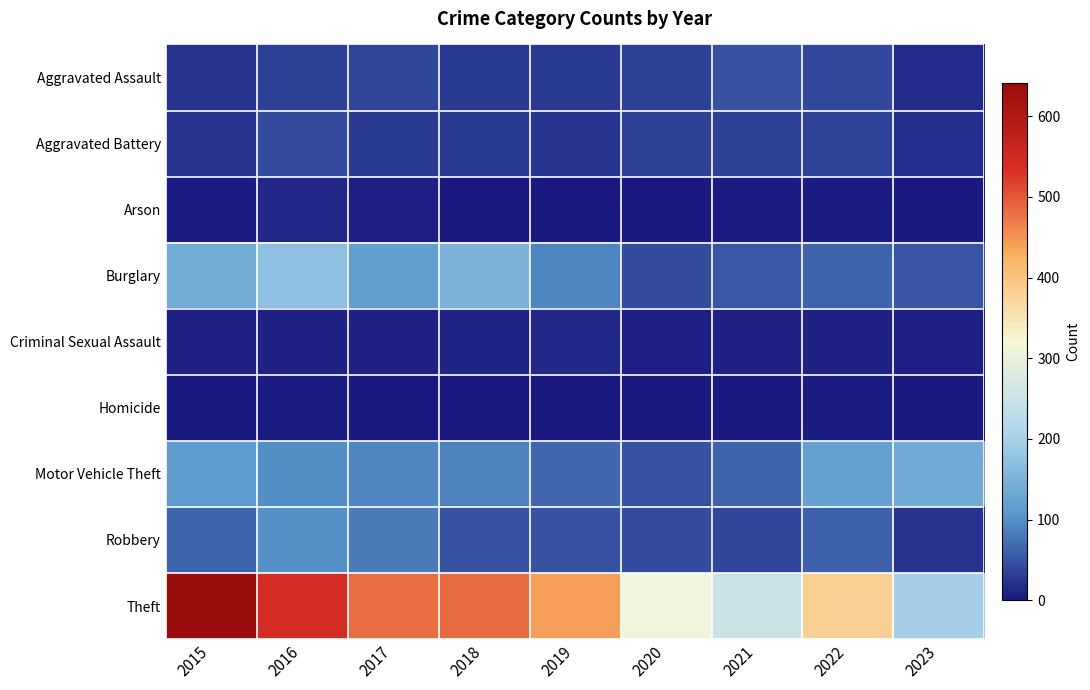

Which series has the largest total across all categories?

Theft